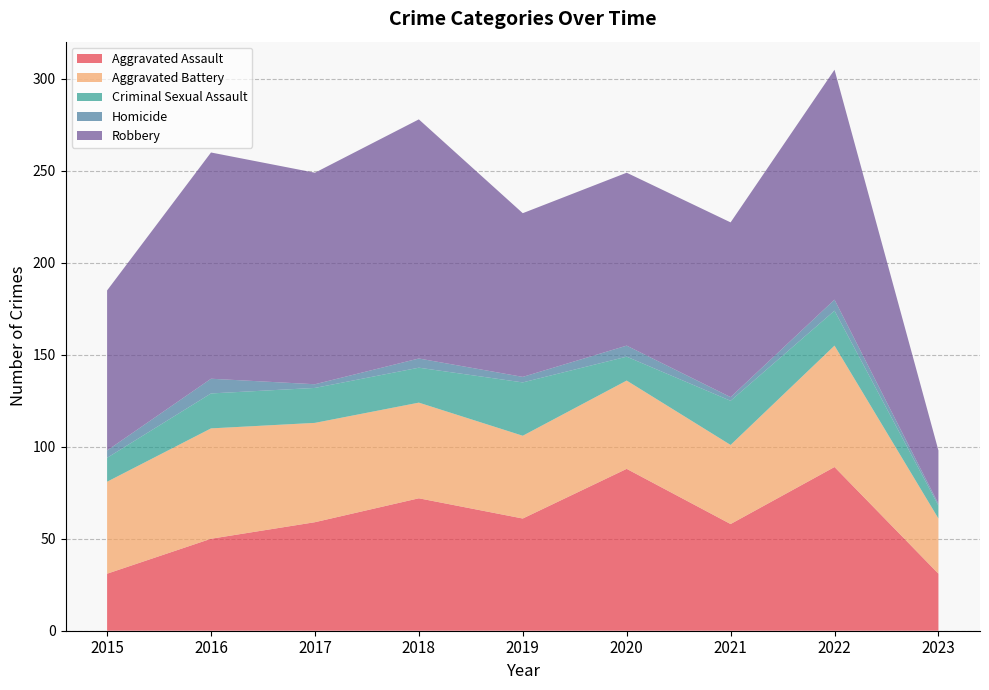

Reading left to right, list all the values displayed in this chart.

Aggravated Assault: 31	50	59	72	61	88	58	89	31
Aggravated Battery: 50	60	54	52	45	48	43	66	30
Criminal Sexual Assault: 13	19	19	19	29	13	24	19	7
Homicide: 4	8	2	5	3	6	2	6	1
Robbery: 87	123	115	130	89	94	95	125	29